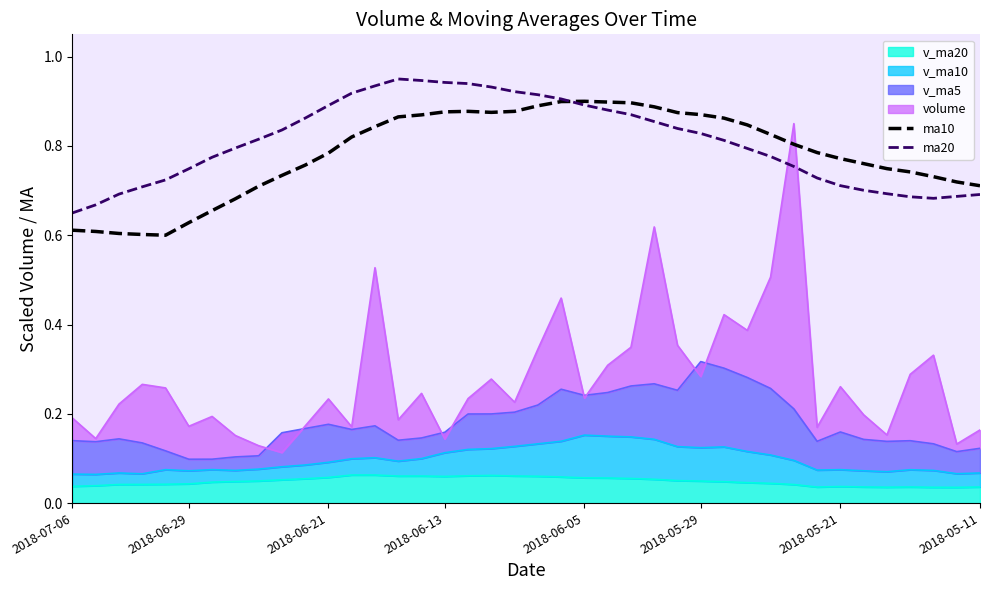

What is the difference between the maximum and minimum values in the ma20 series?

0.3